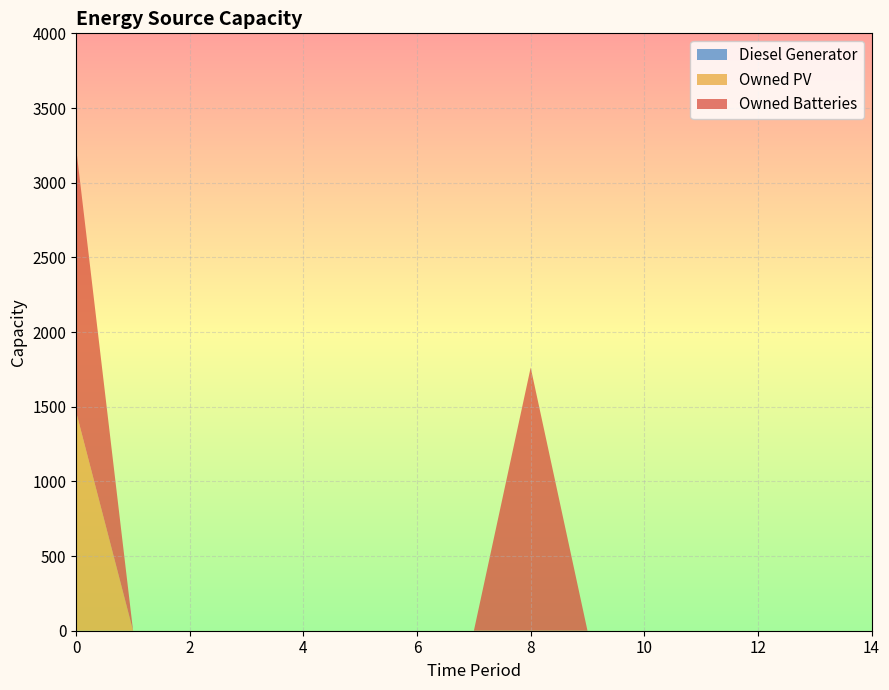

Reading left to right, what are all the values shown in this chart?

Diesel Generator: 0	0	0	0	0	0	0	0	0	0	0	0	0	0	0
Owned PV: 1461	0	0	0	0	0	0	0	0	0	0	0	0	0	0
Owned Batteries: 1762	0	0	0	0	0	0	0	1762	0	0	0	0	0	0